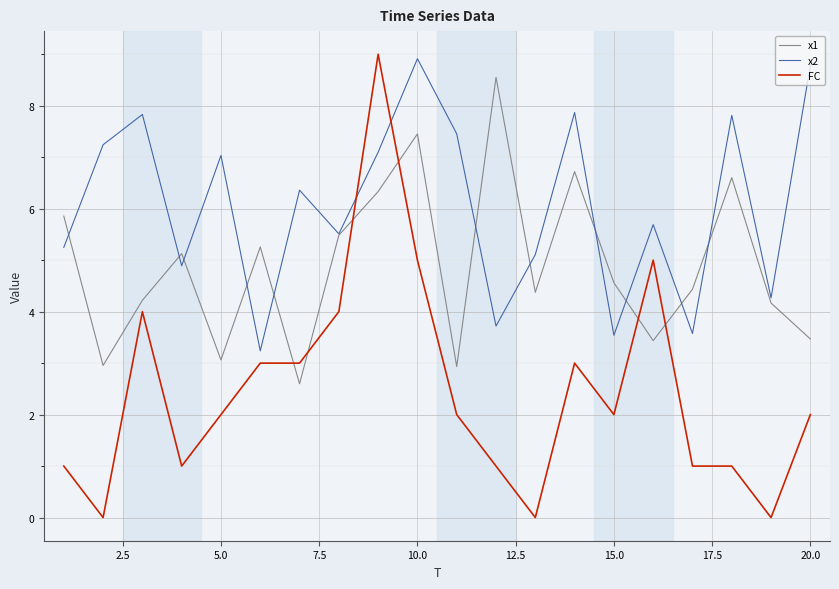

Does the chart display data point markers on the line(s)?

No